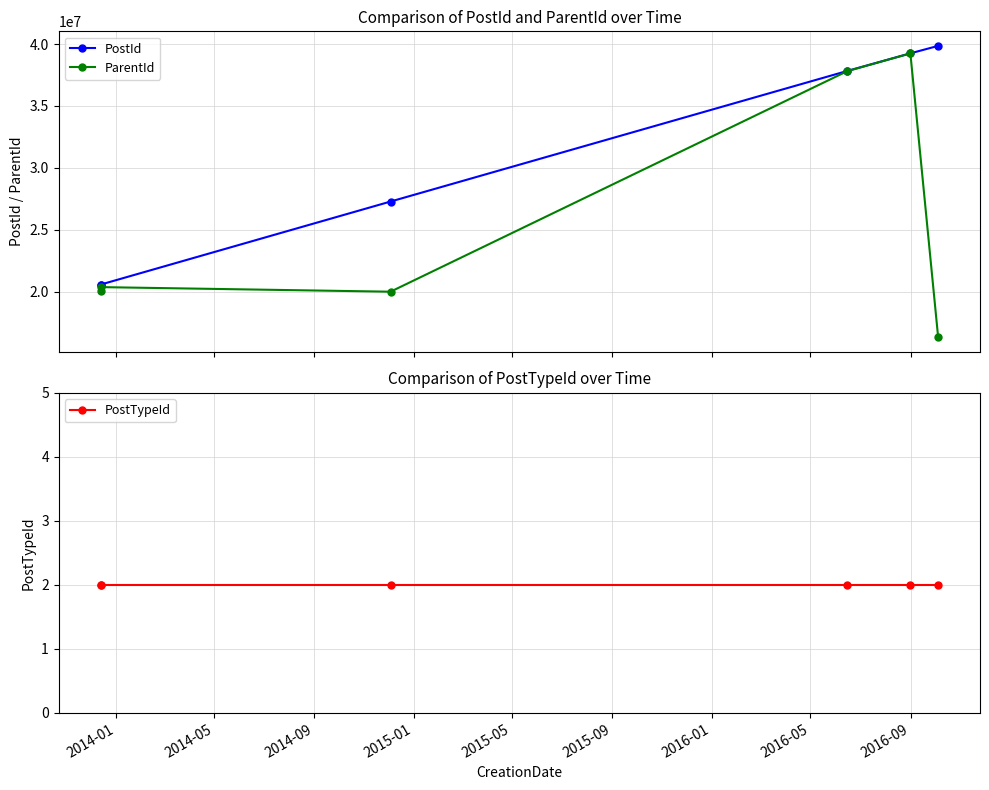

What is the maximum value for ParentId?

39242809